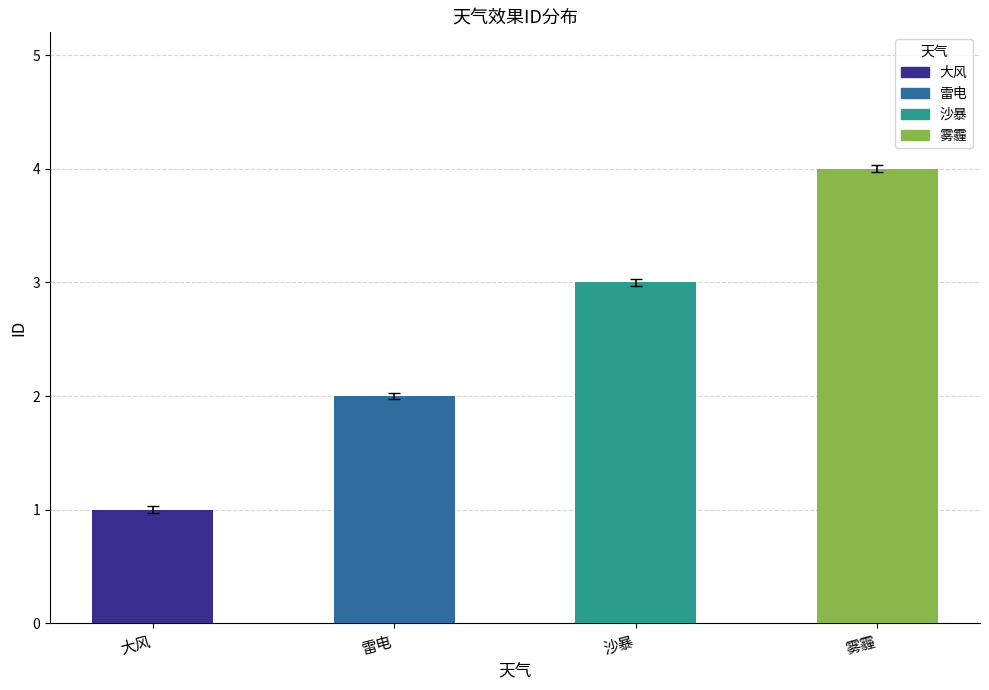

What is the smallest value displayed?

1